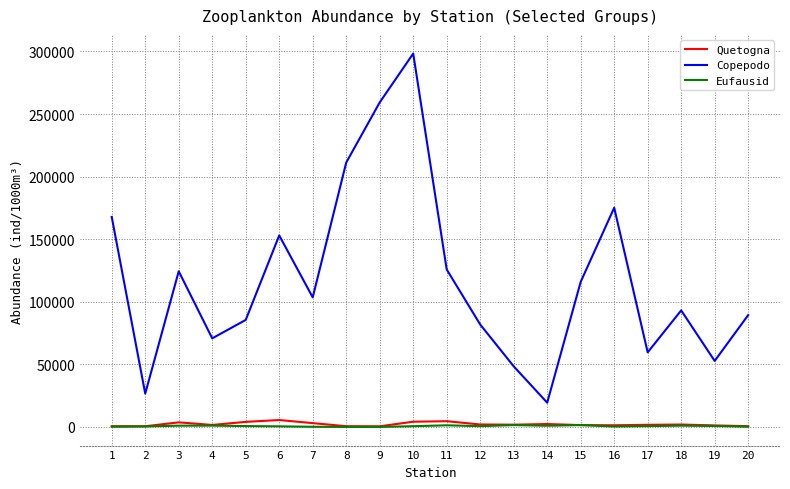

What are all the series names shown in the legend?

Quetogna, Copepodo, Eufausid